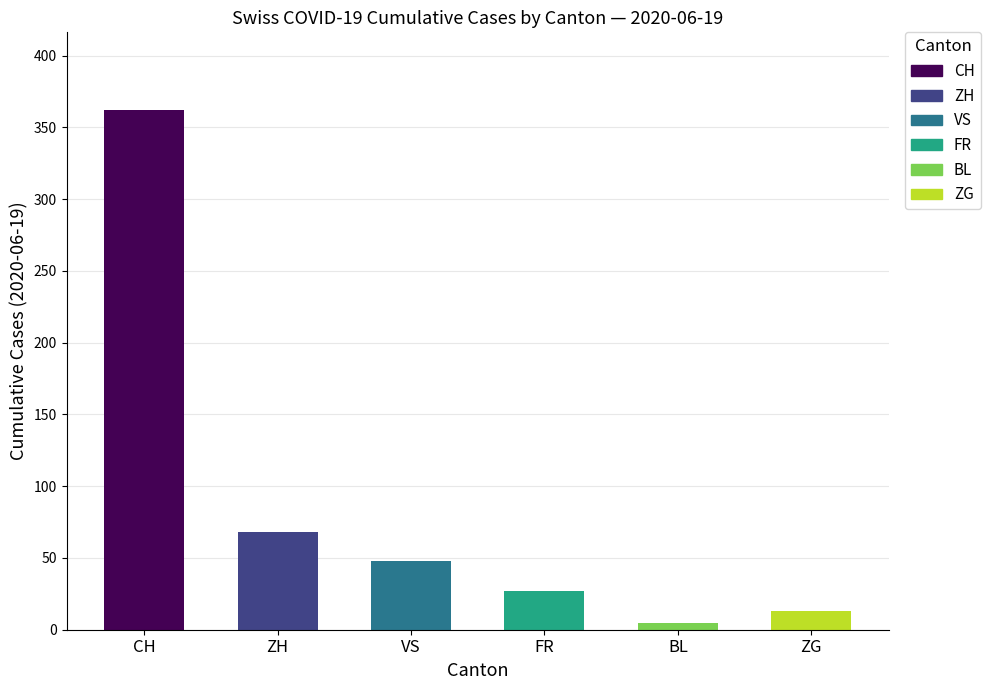

Where is the data nearest to the value 183?

ZH